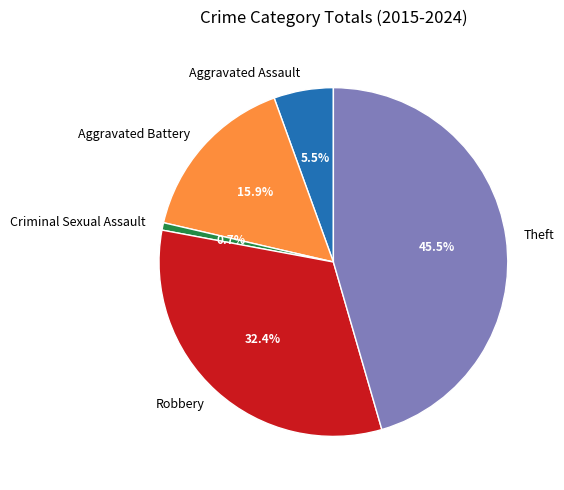

To the nearest percent, what is the average slice percentage?

20%